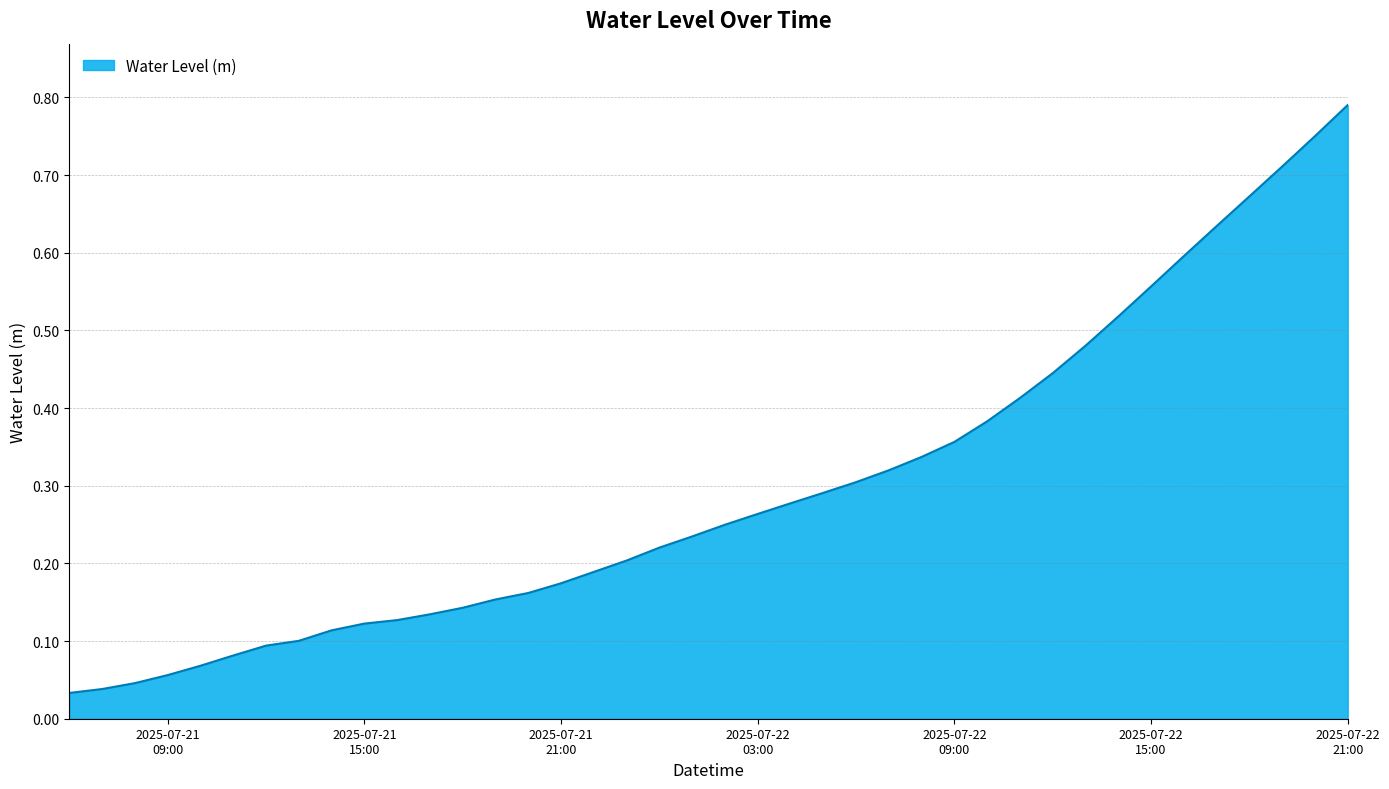

List the labels in order of value, smallest first.

2025-07-21 06:00, 2025-07-21 07:00, 2025-07-21 08:00, 2025-07-21 09:00, 2025-07-21 10:00, 2025-07-21 11:00, 2025-07-21 12:00, 2025-07-21 13:00, 2025-07-21 14:00, 2025-07-21 15:00, 2025-07-21 16:00, 2025-07-21 17:00, 2025-07-21 18:00, 2025-07-21 19:00, 2025-07-21 20:00, 2025-07-21 21:00, 2025-07-21 22:00, 2025-07-21 23:00, 2025-07-22 00:00, 2025-07-22 01:00, 2025-07-22 02:00, 2025-07-22 03:00, 2025-07-22 04:00, 2025-07-22 05:00, 2025-07-22 06:00, 2025-07-22 07:00, 2025-07-22 08:00, 2025-07-22 09:00, 2025-07-22 10:00, 2025-07-22 11:00, 2025-07-22 12:00, 2025-07-22 13:00, 2025-07-22 14:00, 2025-07-22 15:00, 2025-07-22 16:00, 2025-07-22 17:00, 2025-07-22 18:00, 2025-07-22 19:00, 2025-07-22 20:00, 2025-07-22 21:00